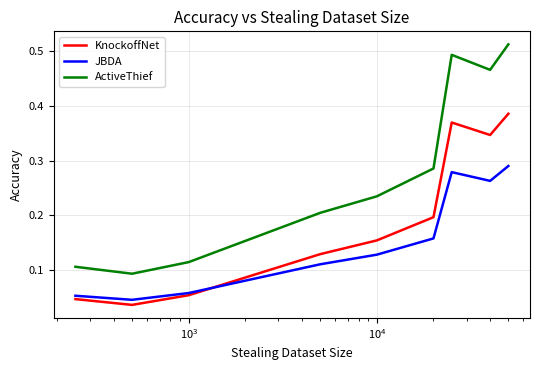

True or false: ActiveThief and KnockoffNet cross at least once.

False